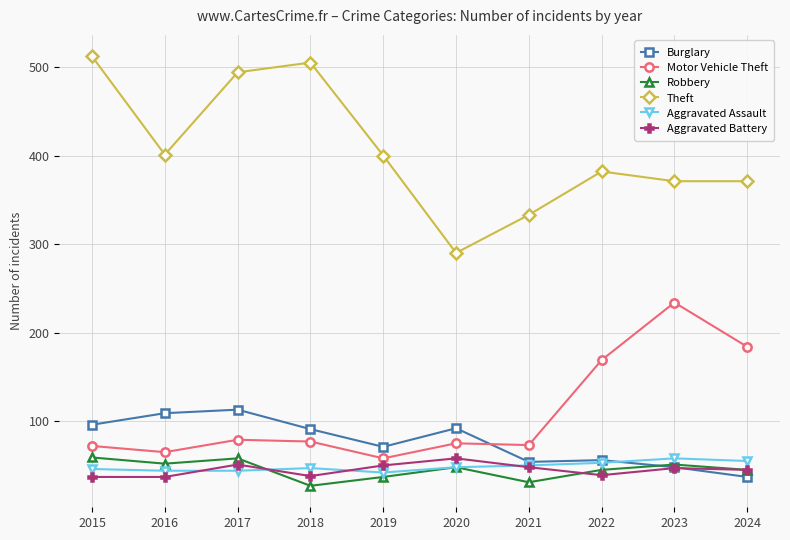

How many data points in Theft are less than 400?

5